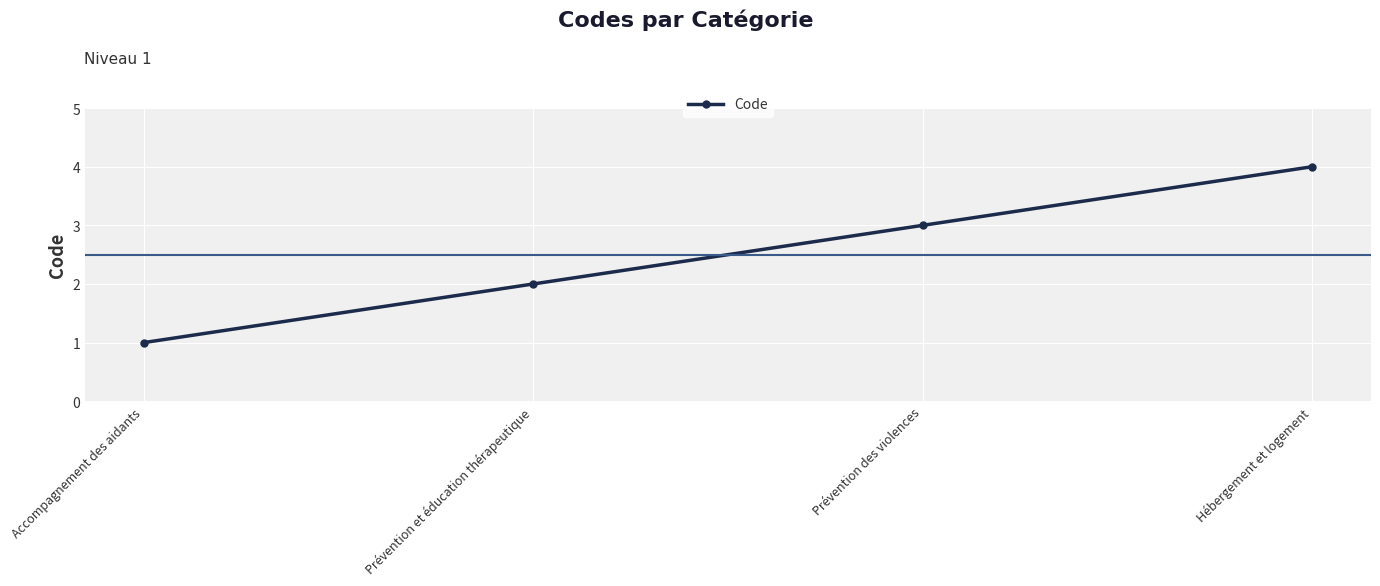

Between Hébergement et logement and Prévention des violences, which is larger?

Hébergement et logement